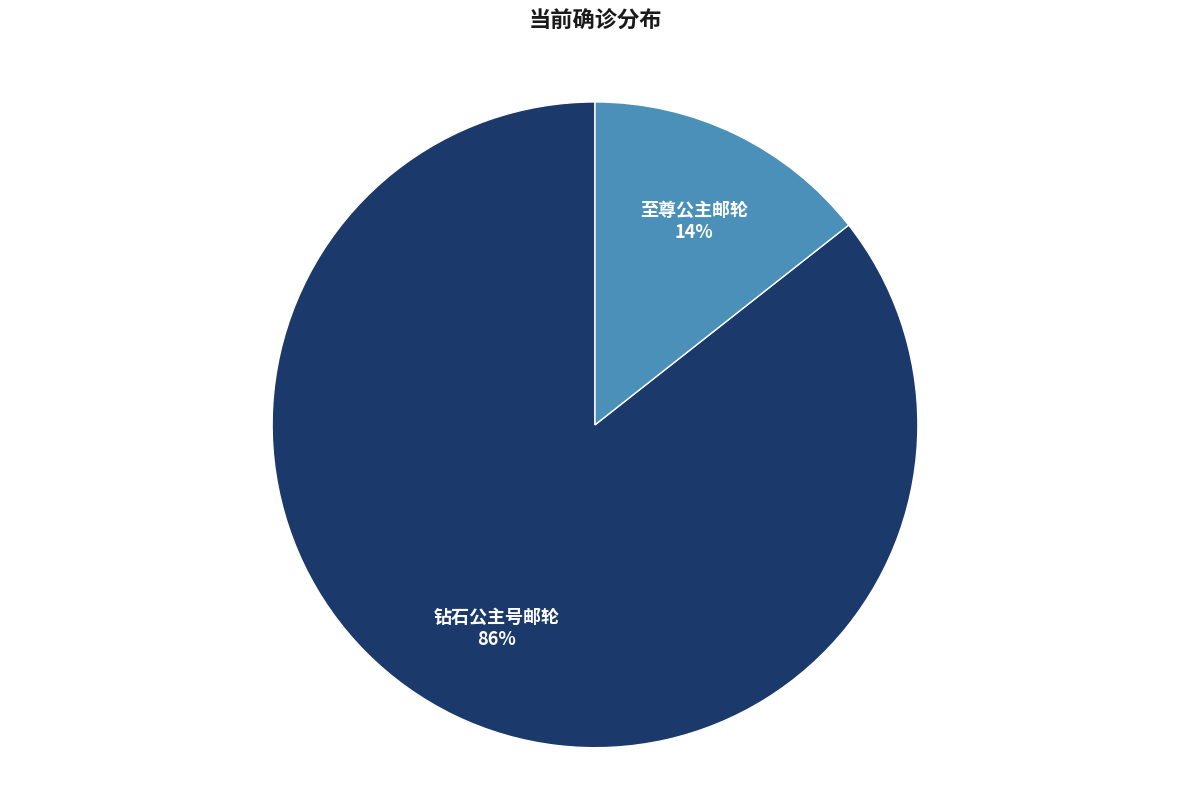

To the nearest percent, what is the average slice percentage?

50%